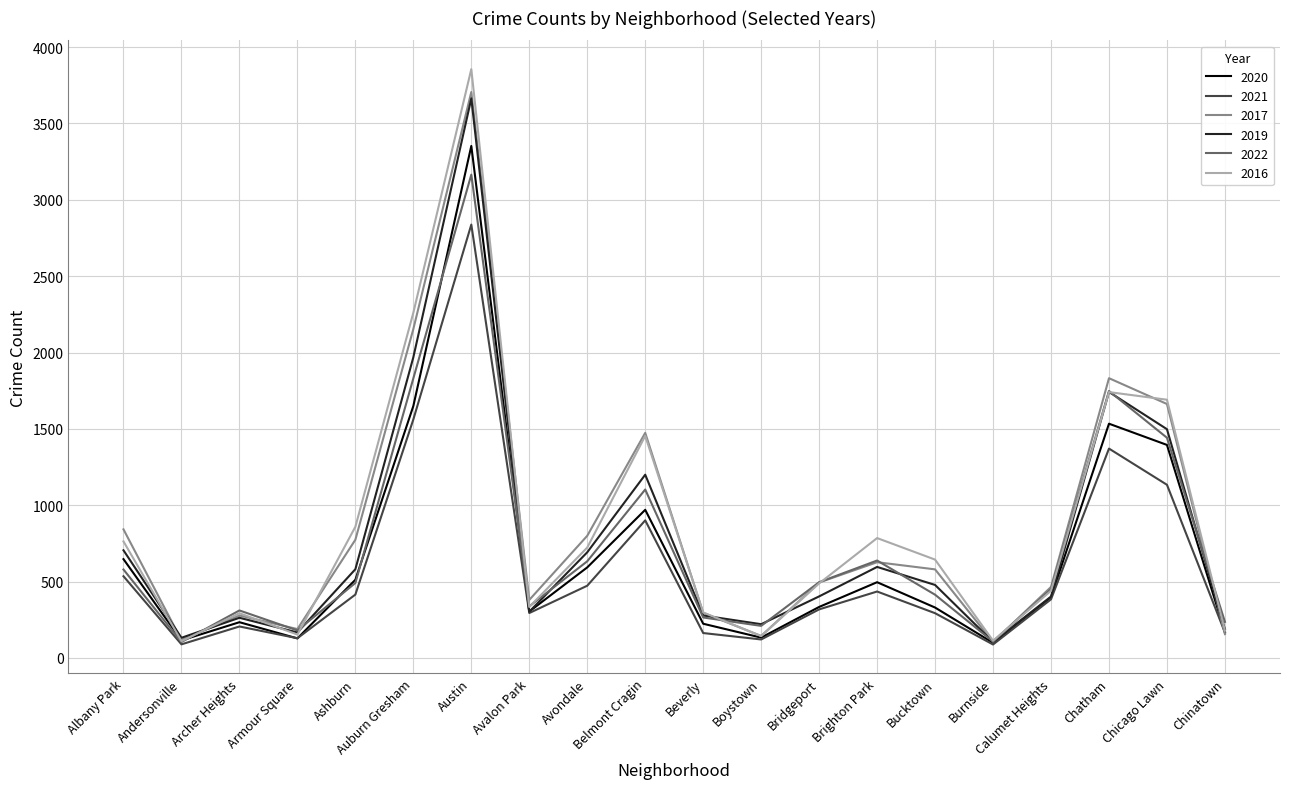

Between Andersonville and Chatham, which series saw the biggest shift?

2017